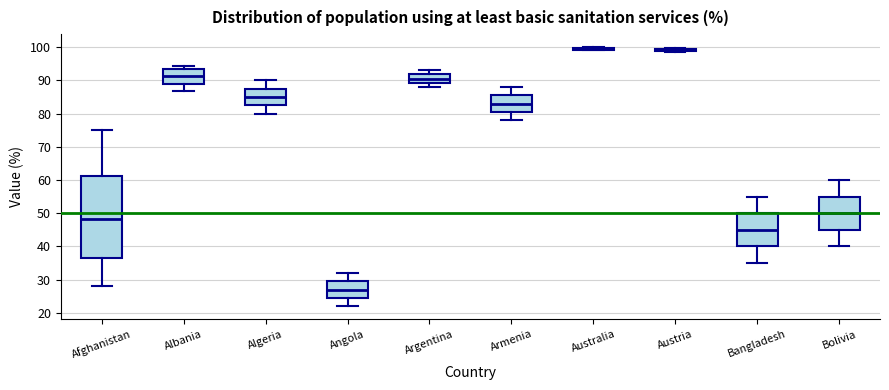

Which box is the tallest, from its lower edge to its upper edge?

Afghanistan